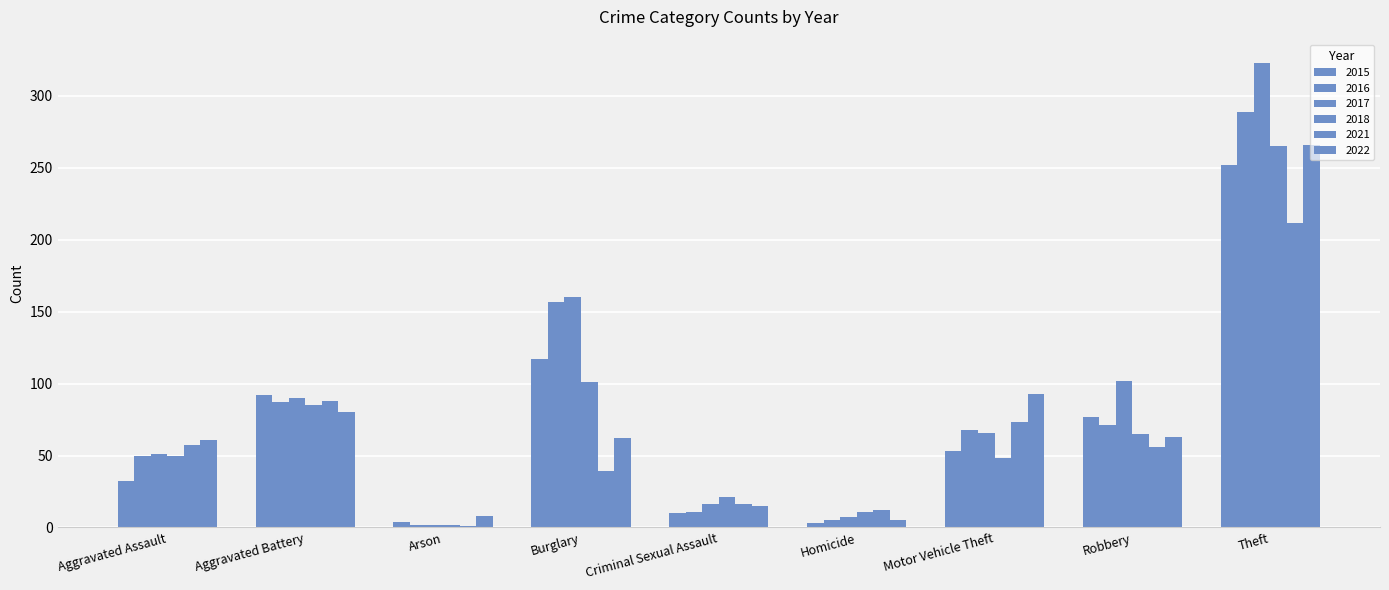

How many categories are shown in the chart?

9